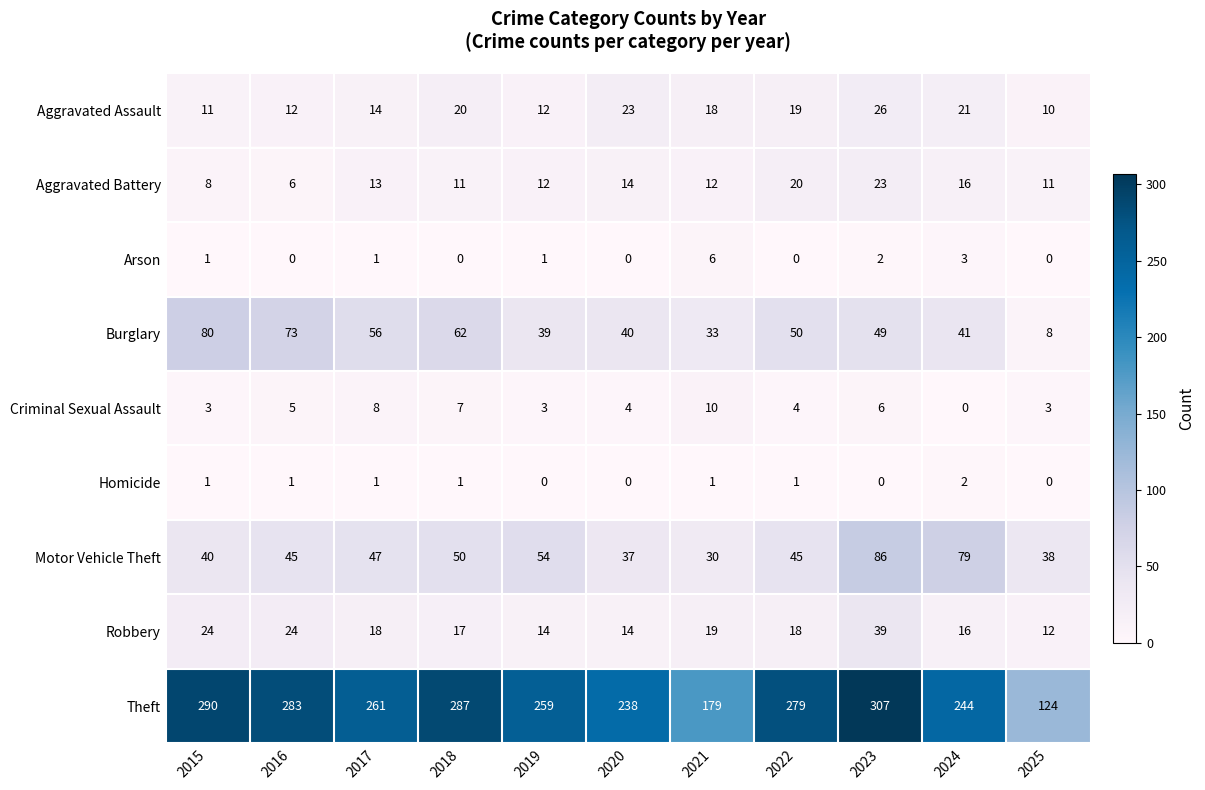

The Motor Vehicle Theft series shows 49 at 2023. True or false?

False